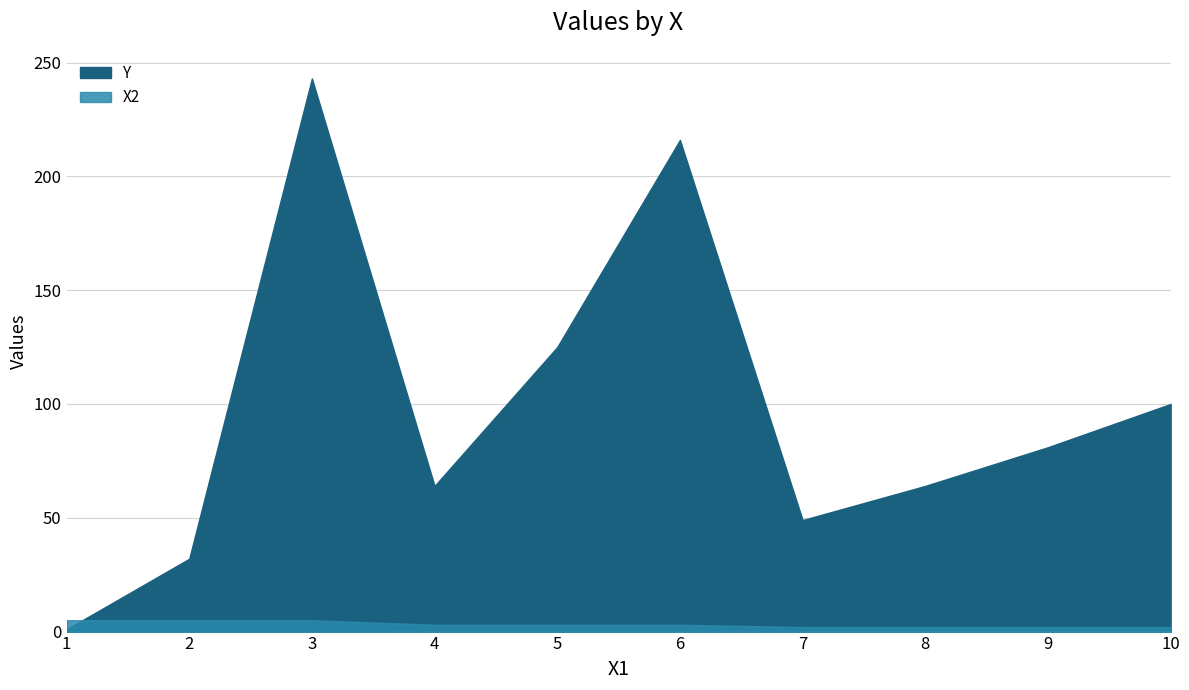

Where is X2 nearest to the value 3?

4